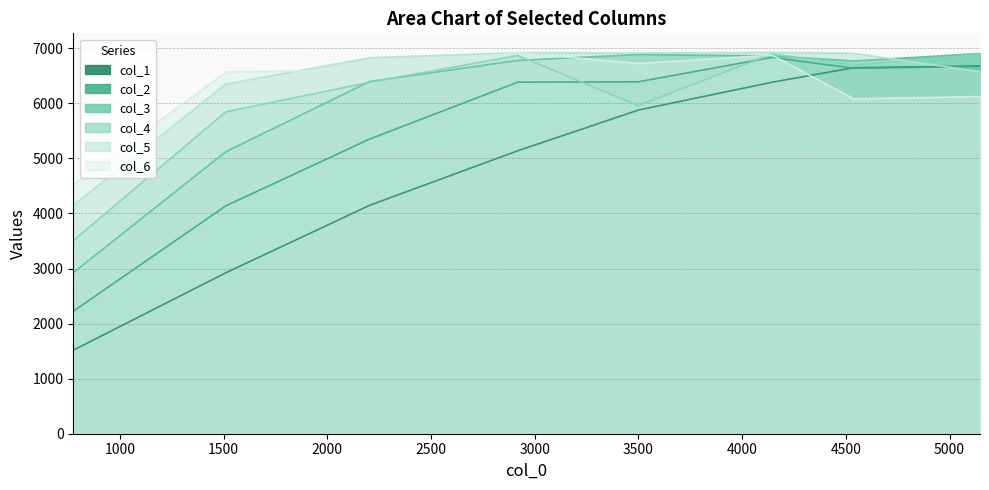

Which has a higher value, 3499 or 4538?

4538